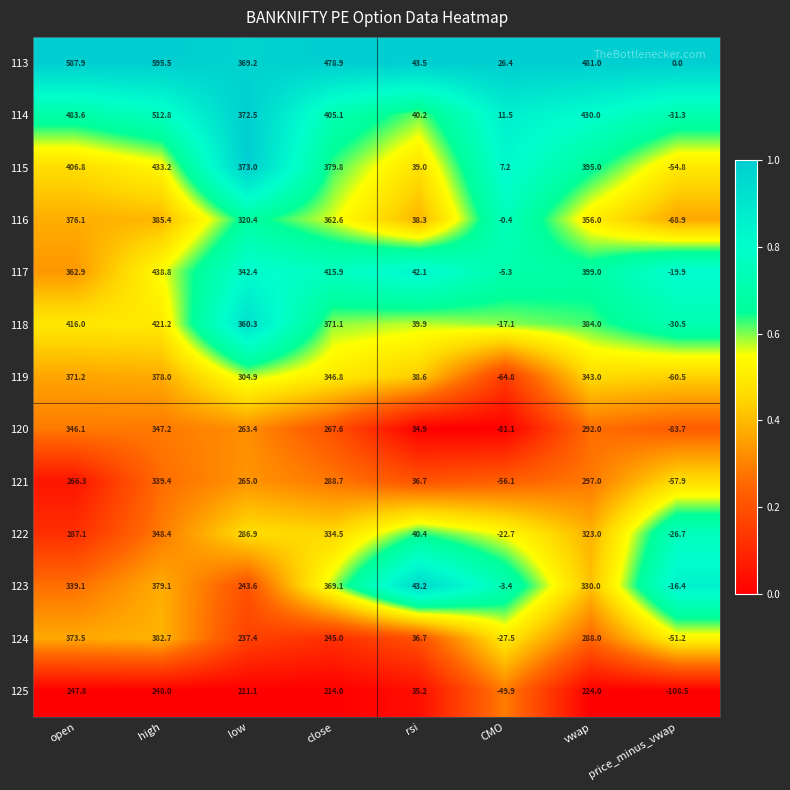

Between high and price_minus_vwap, which series saw the biggest shift?

113